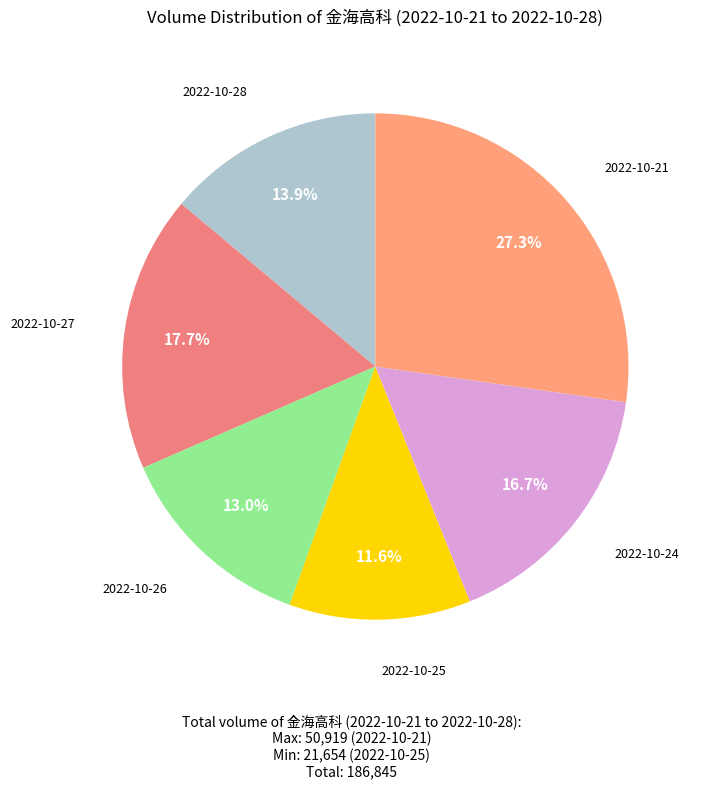

Rank the categories by value from lowest to highest.

2022-10-25, 2022-10-26, 2022-10-28, 2022-10-24, 2022-10-27, 2022-10-21